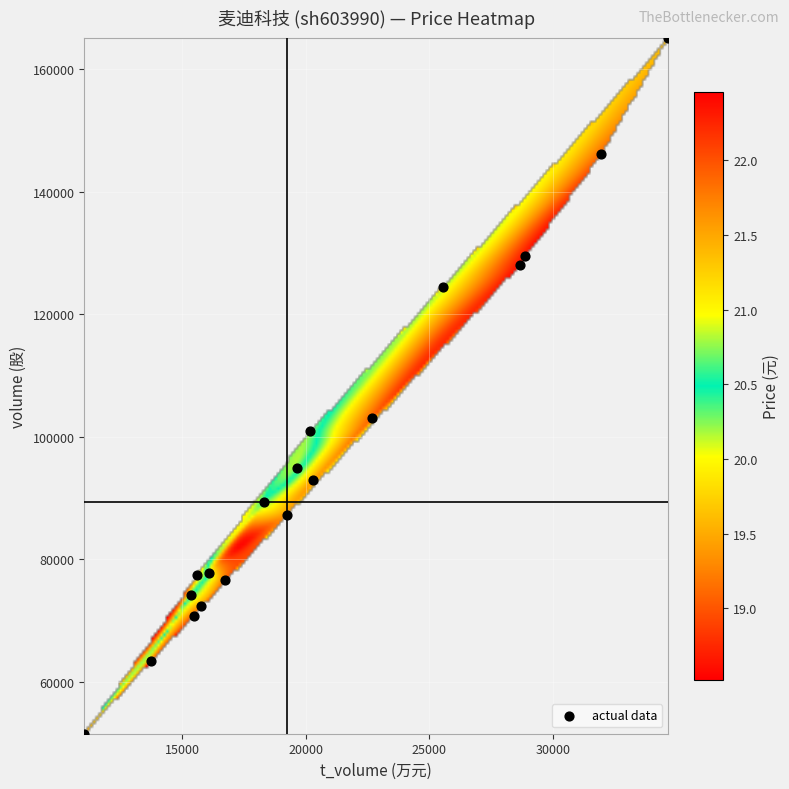

What is the range of Y values (max minus min)?

113616